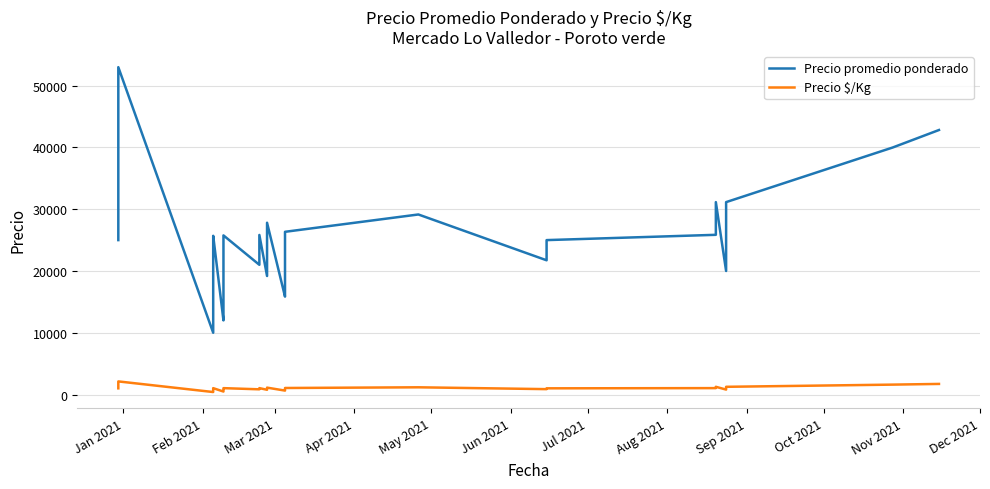

True or false: Precio promedio ponderado and Precio $/Kg cross at least once.

False